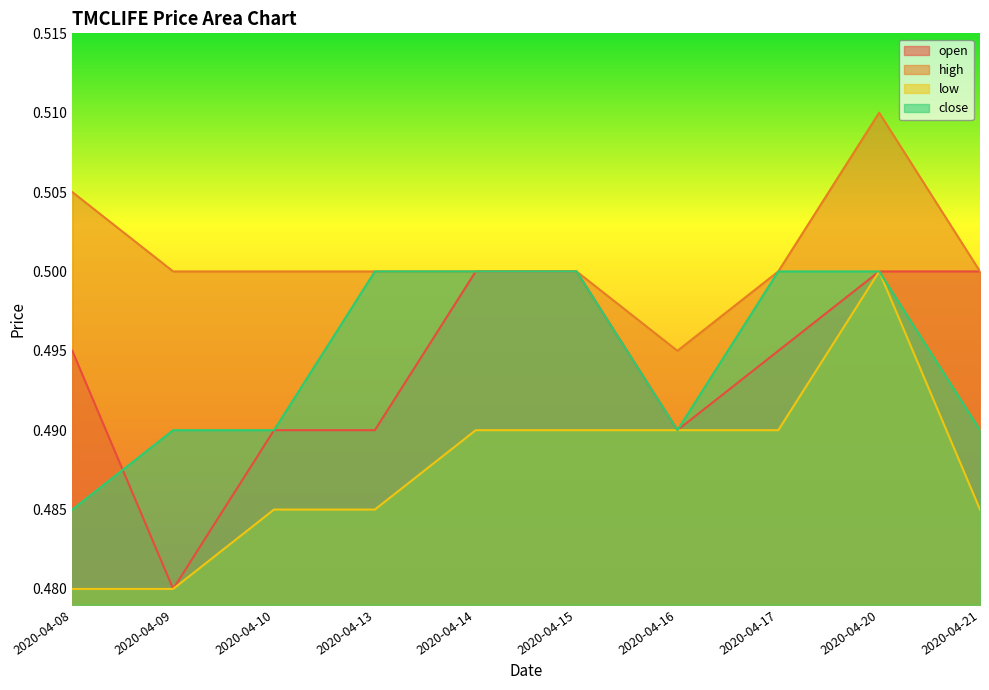

Which label corresponds to the largest value in the chart?

2020-04-20